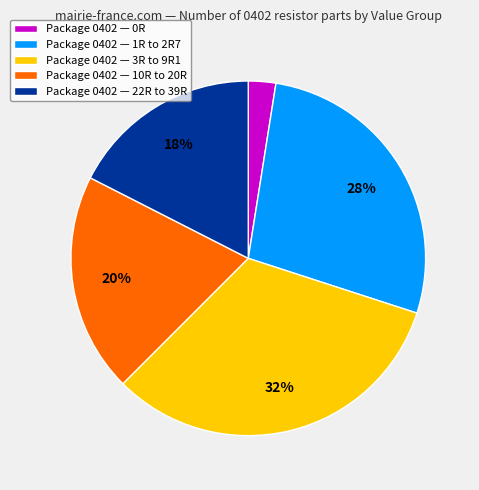

Rank the categories by value from lowest to highest.

Package 0402 — 0R, Package 0402 — 22R to 39R, Package 0402 — 10R to 20R, Package 0402 — 1R to 2R7, Package 0402 — 3R to 9R1